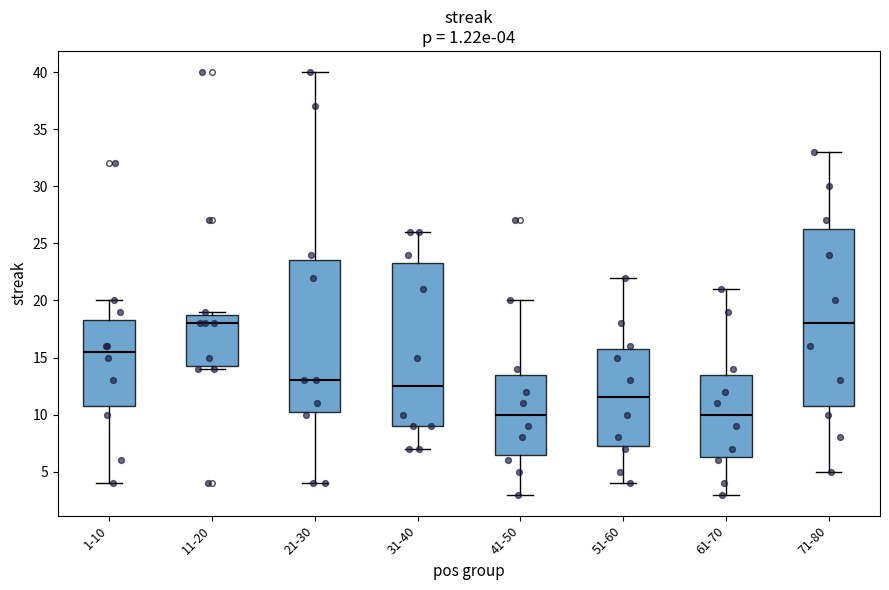

Which box is the tallest, from its lower edge to its upper edge?

71-80